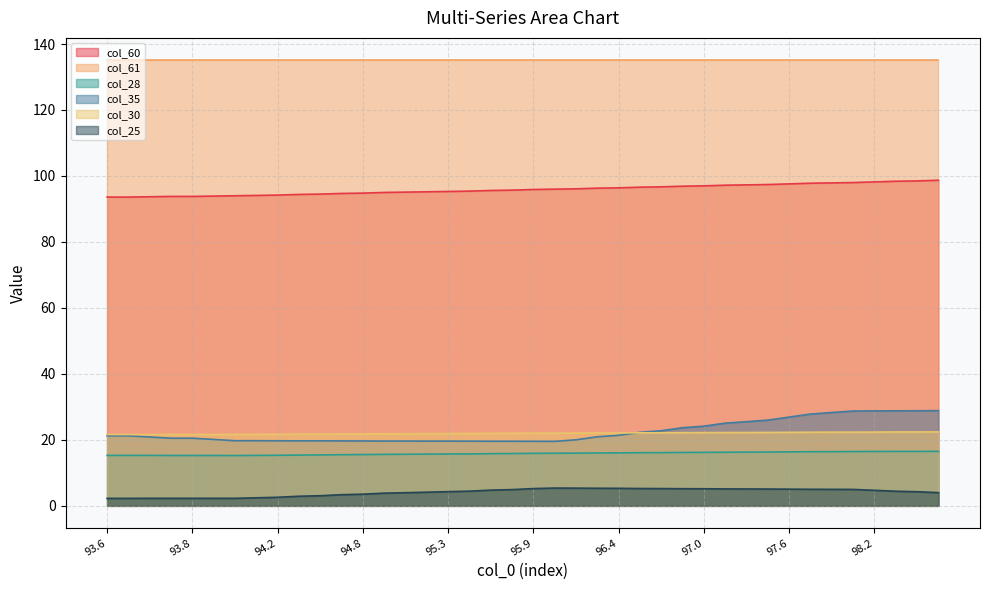

True or false: col_60 has a value of 144.4 at 96.6.

False